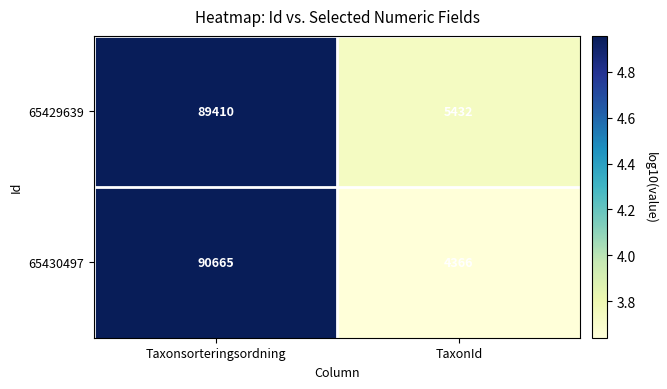

The value of 65429639 at Taxonsorteringsordning is 26609. True or false?

False